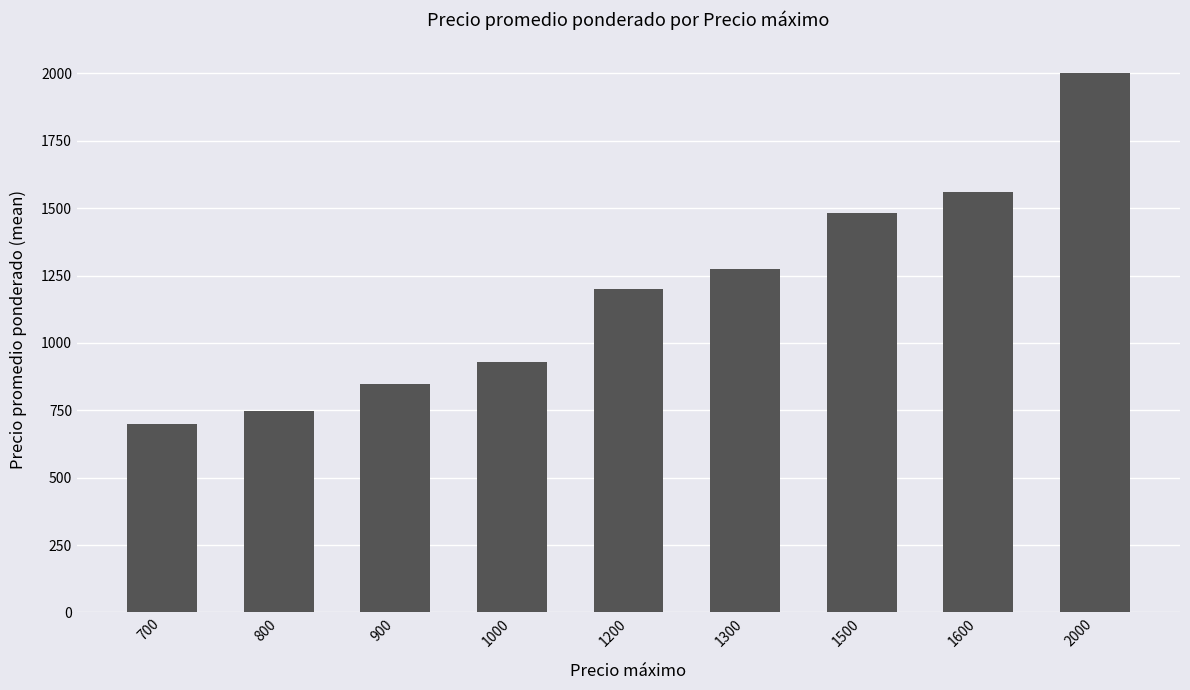

What is the minimum value shown in the chart?

700.0